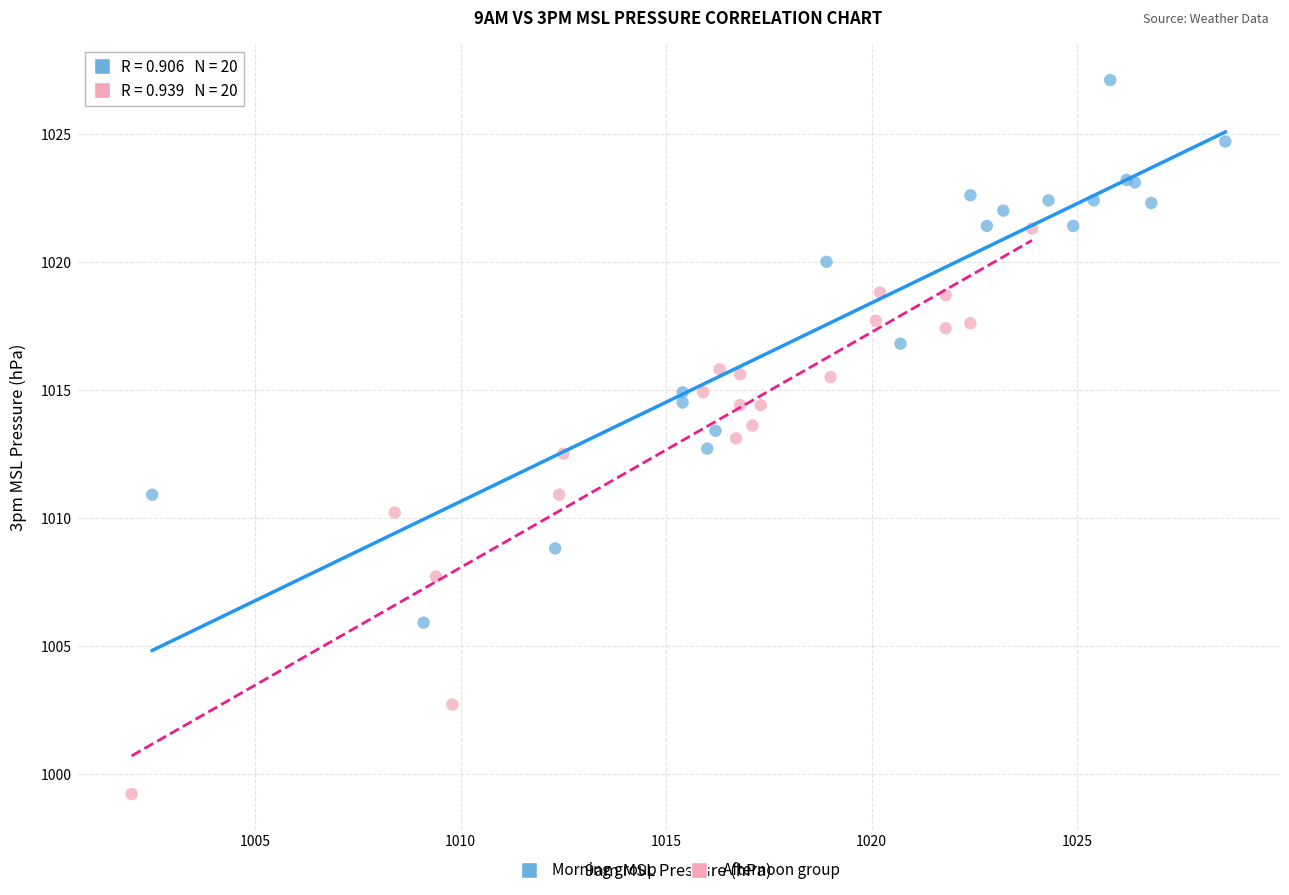

Which series reaches the maximum Y coordinate?

Morning group